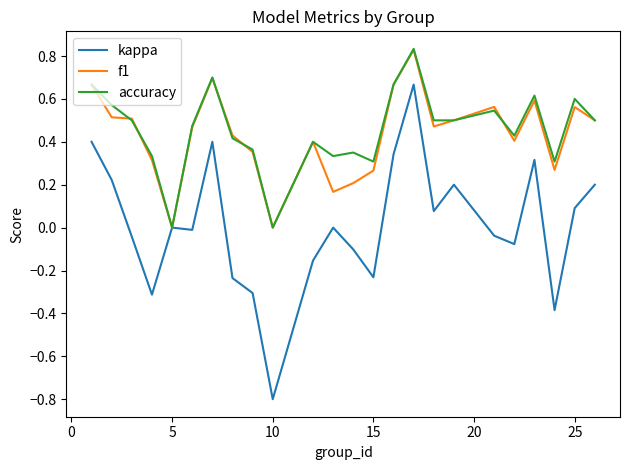

Which series has the largest range (max minus min)?

kappa